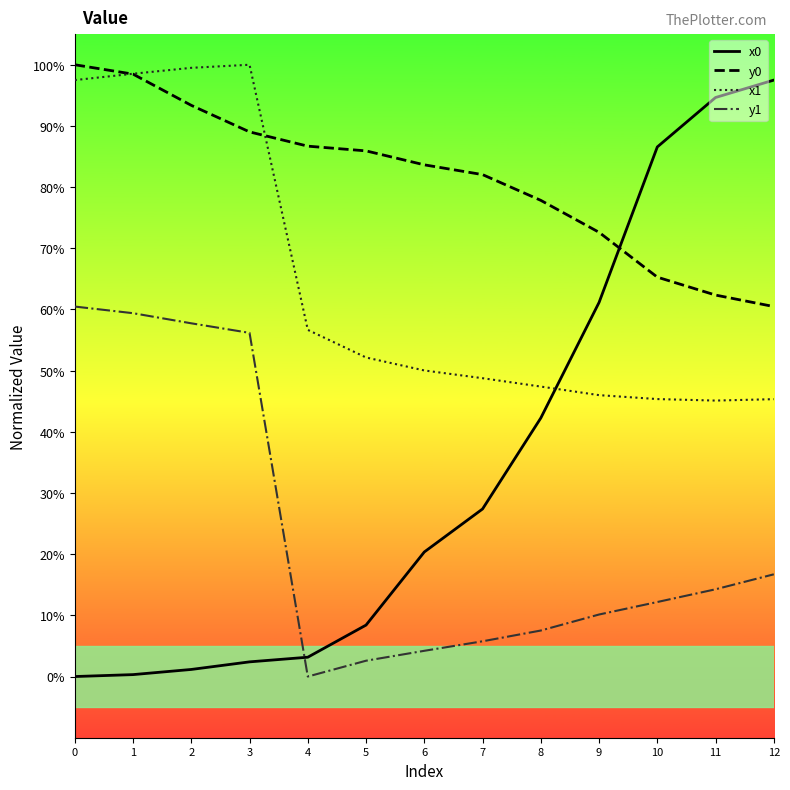

Which has a higher value, 5 or 6?

6